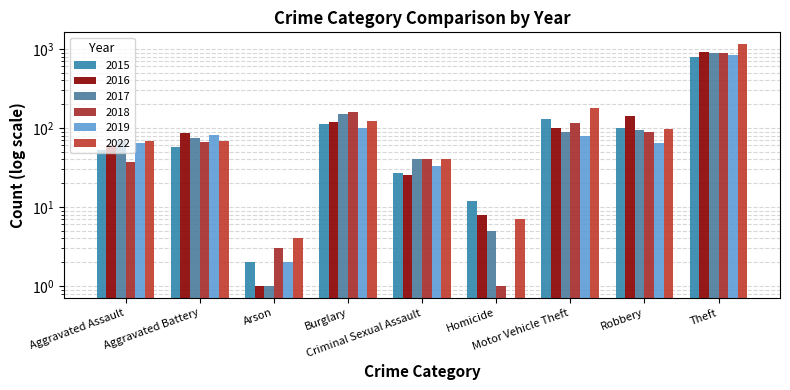

Reading left to right, list all the values displayed in this chart.

2015: Aggravated Assault=52	Aggravated Battery=57	Arson=2	Burglary=113	Criminal Sexual Assault=27	Homicide=12	Motor Vehicle Theft=130	Robbery=100	Theft=796
2016: Aggravated Assault=60	Aggravated Battery=85	Arson=1	Burglary=118	Criminal Sexual Assault=25	Homicide=8	Motor Vehicle Theft=100	Robbery=141	Theft=922
2017: Aggravated Assault=68	Aggravated Battery=74	Arson=1	Burglary=149	Criminal Sexual Assault=41	Homicide=5	Motor Vehicle Theft=89	Robbery=94	Theft=893
2018: Aggravated Assault=37	Aggravated Battery=66	Arson=3	Burglary=157	Criminal Sexual Assault=41	Homicide=1	Motor Vehicle Theft=115	Robbery=90	Theft=890
2019: Aggravated Assault=64	Aggravated Battery=81	Arson=2	Burglary=101	Criminal Sexual Assault=33	Homicide=0	Motor Vehicle Theft=78	Robbery=65	Theft=828
2022: Aggravated Assault=68	Aggravated Battery=69	Arson=4	Burglary=121	Criminal Sexual Assault=40	Homicide=7	Motor Vehicle Theft=179	Robbery=98	Theft=1140